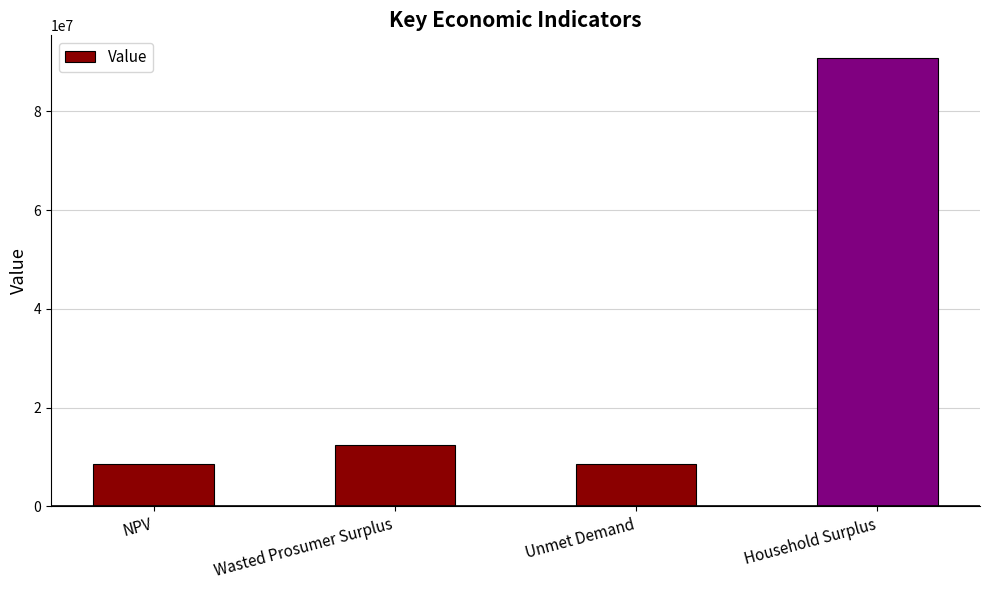

Is it true that the value at NPV is 12514480.1?

False